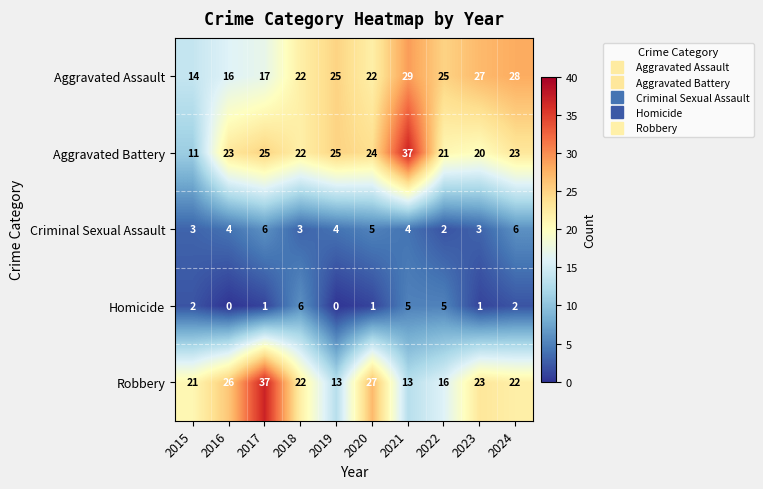

The value of Aggravated Assault at 2019 is 9. True or false?

False